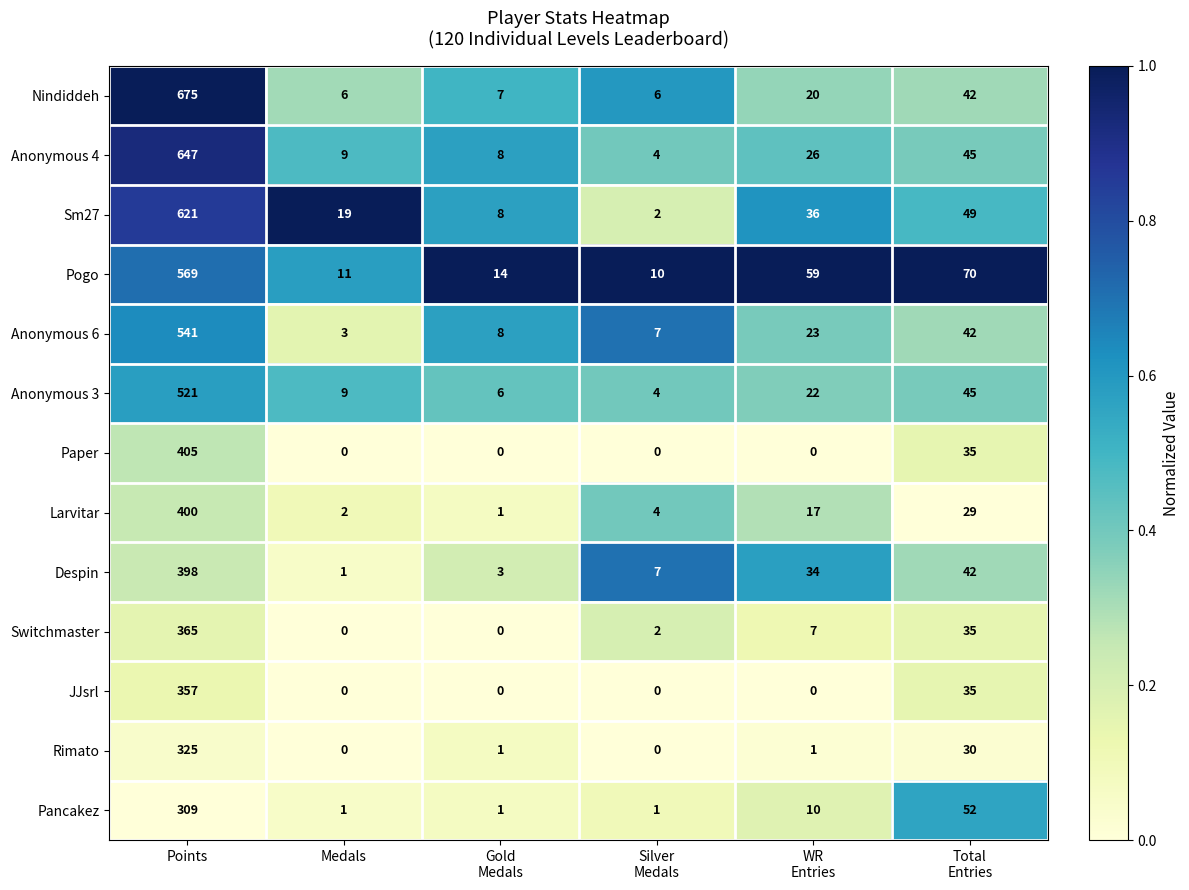

Where does the Anonymous 4 series first go above 26?

Points